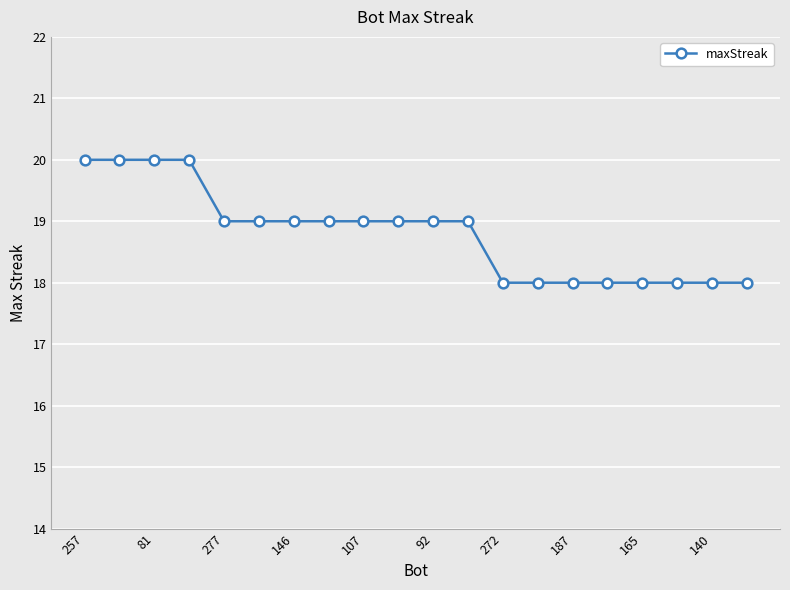

Count the number of data series in this chart.

1